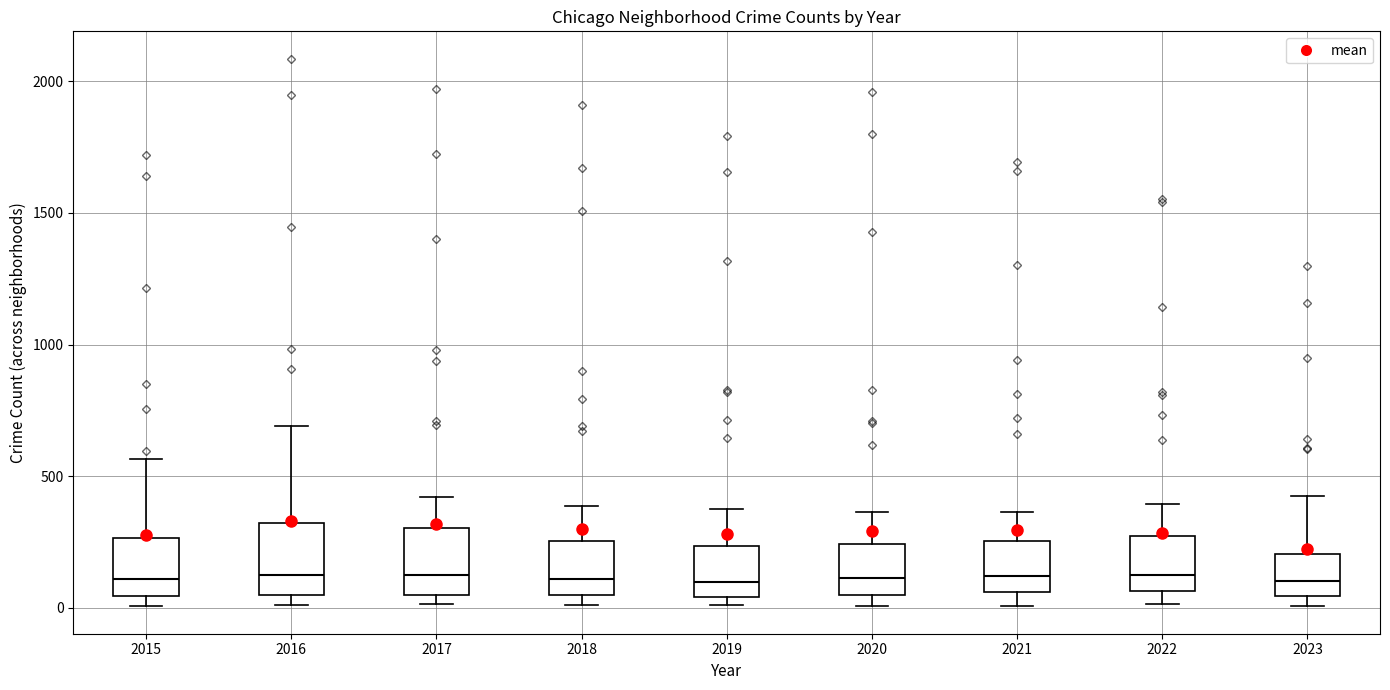

Reading left to right, read every box against the y-axis: the position of its median line, the range the box covers, and the ends of its whiskers. The values are not printed on the chart, so give them approximately, as read against the axis.

2015: median 100, box 50 to 250, whiskers 0 to 550
2016: median 150, box 50 to 300, whiskers 0 to 700
2017: median 100, box 50 to 300, whiskers 0 to 400
2018: median 100, box 50 to 250, whiskers 0 to 400
2019: median 100, box 50 to 250, whiskers 0 to 400
2020: median 100, box 50 to 250, whiskers 0 to 350
2021: median 100, box 50 to 250, whiskers 0 to 350
2022: median 100, box 50 to 250, whiskers 0 to 400
2023: median 100, box 50 to 200, whiskers 0 to 400